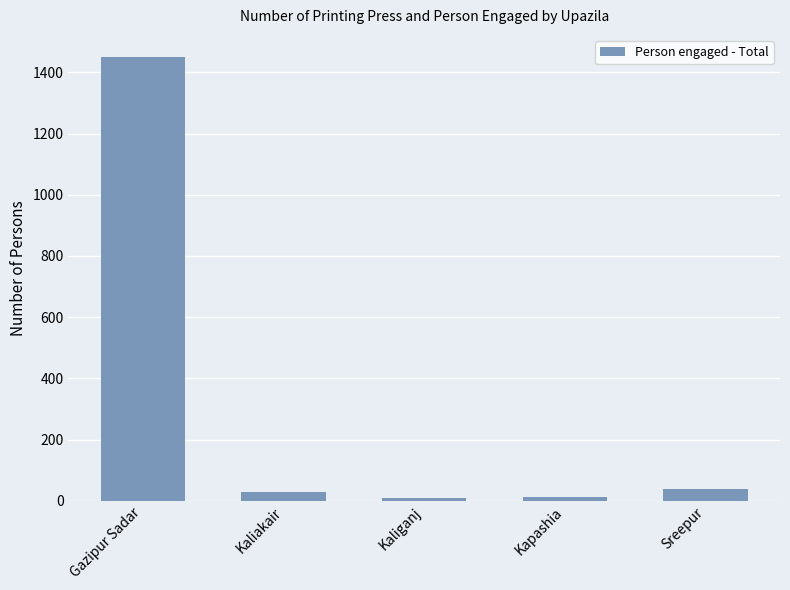

What is the value of the 4th bar from the left?

12